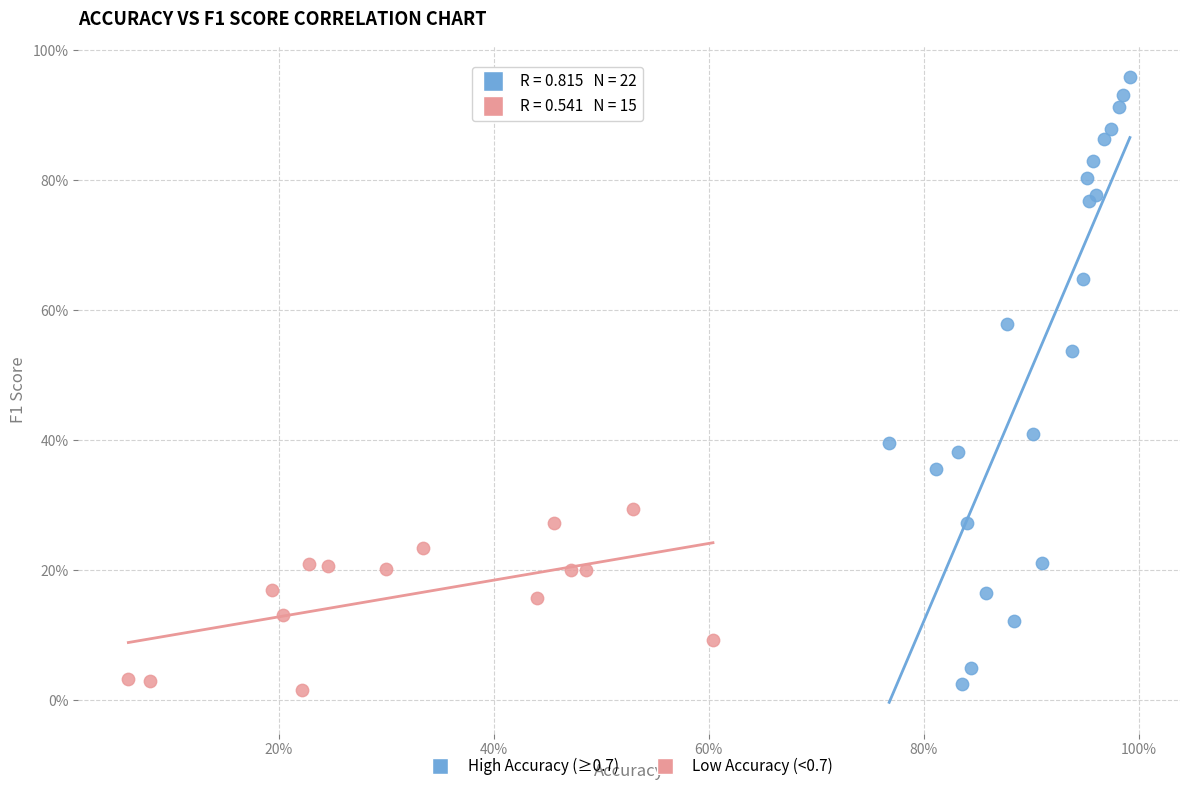

Which series reaches the maximum Y coordinate?

High Accuracy (≥0.7)